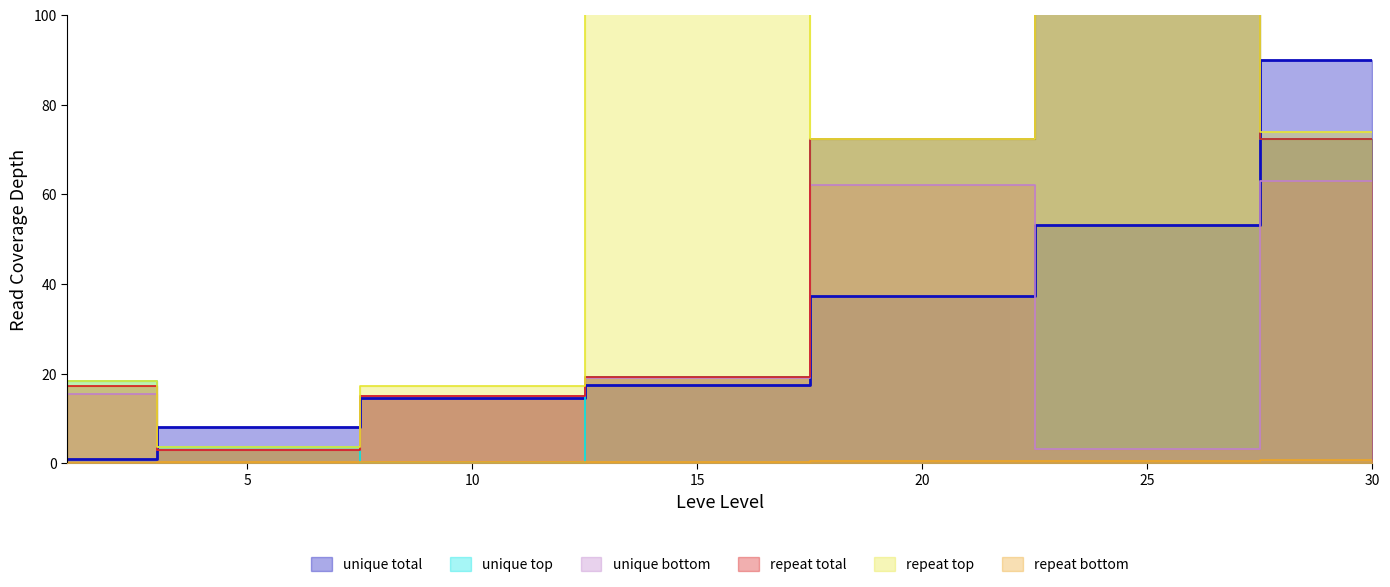

Which category has the lowest value across all series?

10